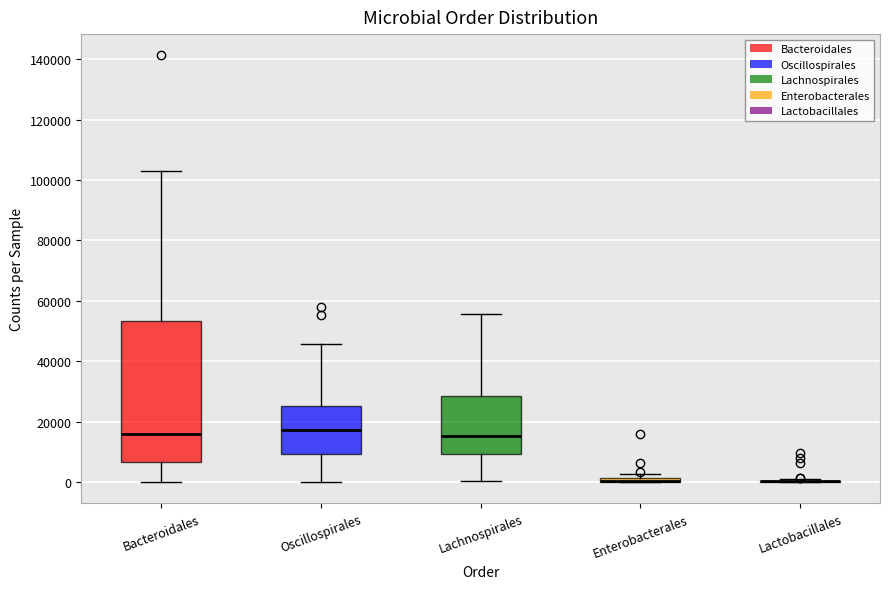

Which box is the tallest, from its lower edge to its upper edge?

Bacteroidales